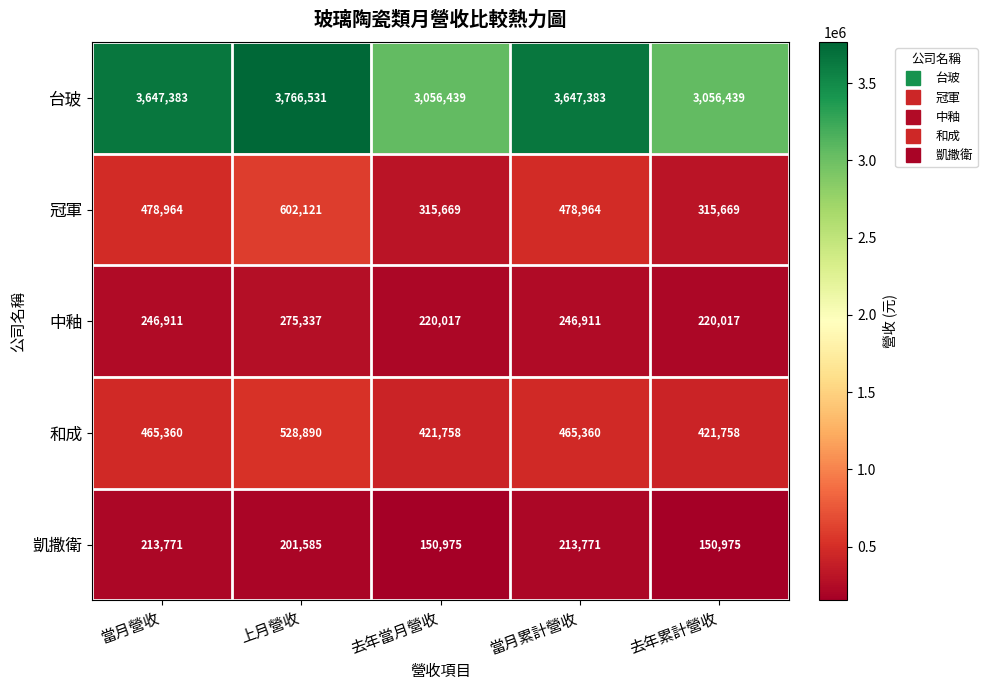

What is the average value of the 冠軍 series?

438277